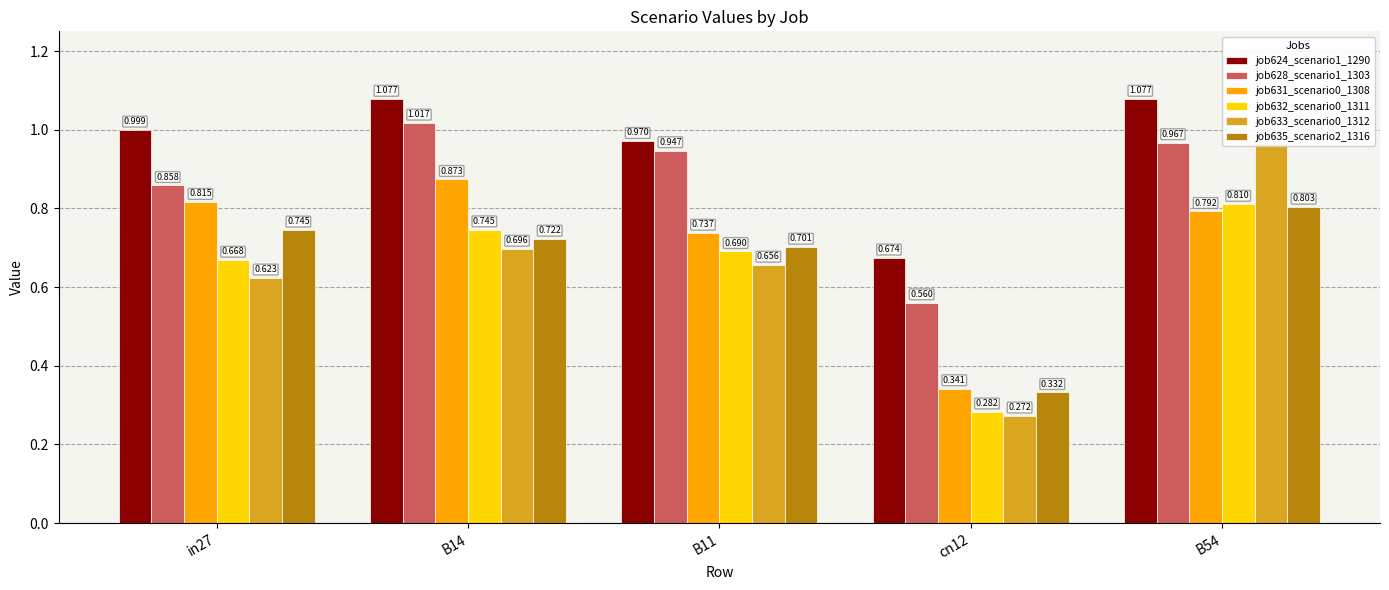

Which series has the largest total across all categories?

job624_scenario1_1290